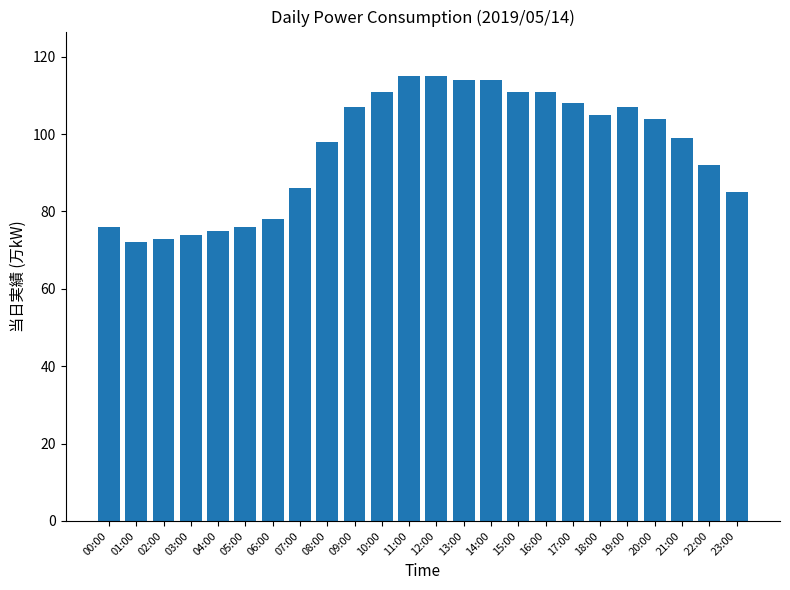

What position from the left is 05:00?

6